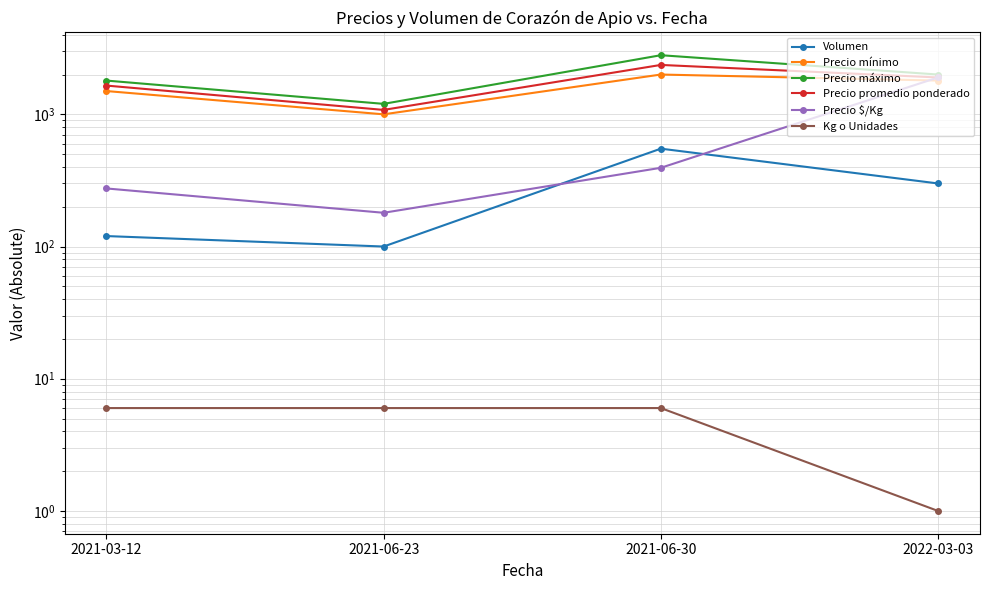

What is the label of the 1st point from the left?

2021-03-12